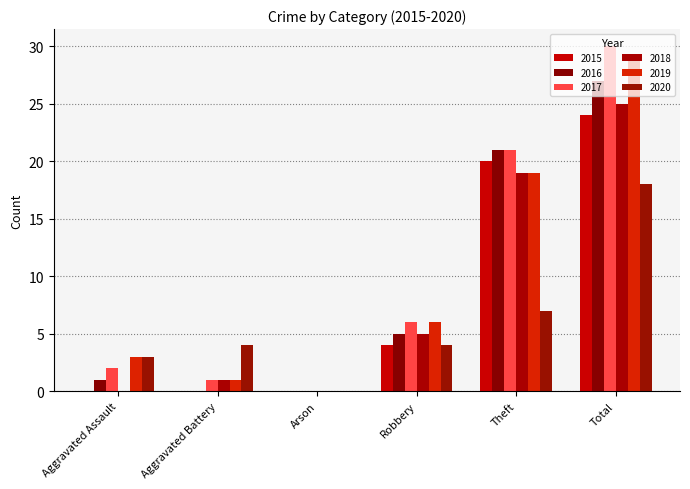

Reading right to left, what are all the values shown in this chart?

2015: 24	20	4	0	0	0
2016: 27	21	5	0	0	1
2017: 30	21	6	0	1	2
2018: 25	19	5	0	1	0
2019: 29	19	6	0	1	3
2020: 18	7	4	0	4	3